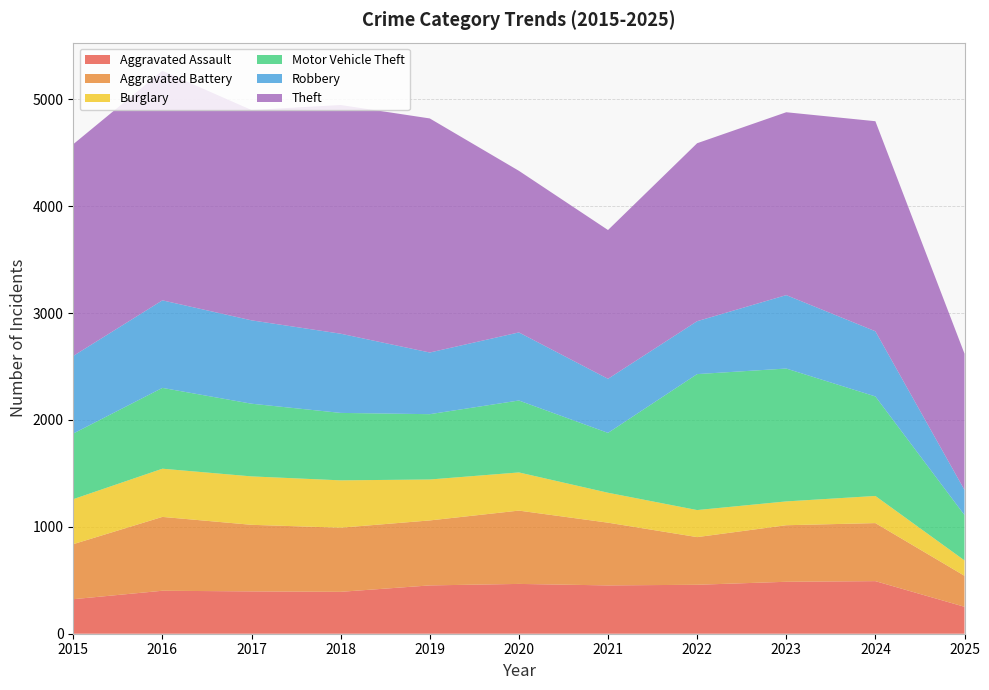

Reading right to left, list all the values displayed in this chart.

Aggravated Assault: 2025=252	2024=492	2023=486	2022=458	2021=452	2020=466	2019=452	2018=392	2017=396	2016=402	2015=323
Aggravated Battery: 2025=290	2024=543	2023=529	2022=446	2021=587	2020=686	2019=608	2018=600	2017=623	2016=691	2015=515
Burglary: 2025=144	2024=254	2023=223	2022=253	2021=280	2020=357	2019=383	2018=443	2017=453	2016=451	2015=421
Motor Vehicle Theft: 2025=424	2024=931	2023=1243	2022=1272	2021=560	2020=673	2019=611	2018=631	2017=680	2016=756	2015=614
Robbery: 2025=235	2024=610	2023=687	2022=495	2021=506	2020=637	2019=577	2018=741	2017=780	2016=819	2015=726
Theft: 2025=1275	2024=1965	2023=1711	2022=1665	2021=1392	2020=1512	2019=2190	2018=2140	2017=1968	2016=2148	2015=1981